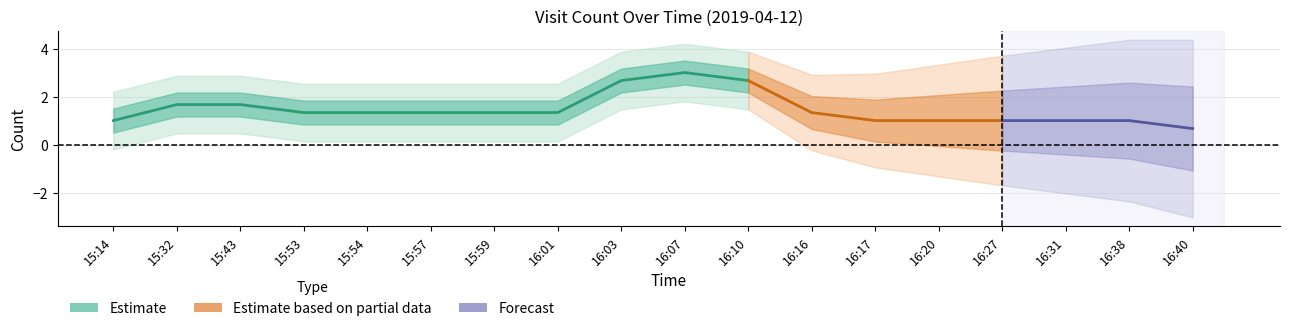

How many interior local peaks (higher than both neighbors) does the data have?

2